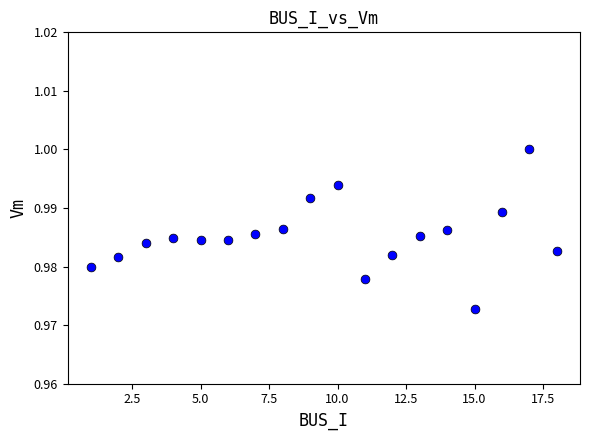

What is the range of X values (max minus min)?

17.0